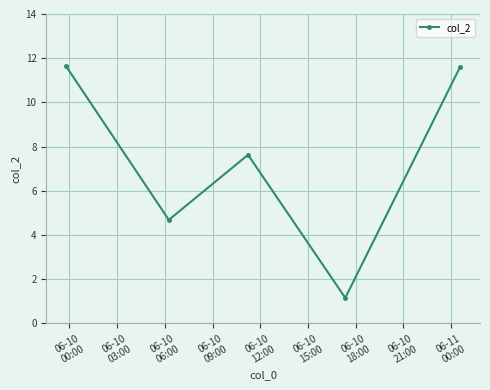

What is the value of the 1st point from the left?

11.6